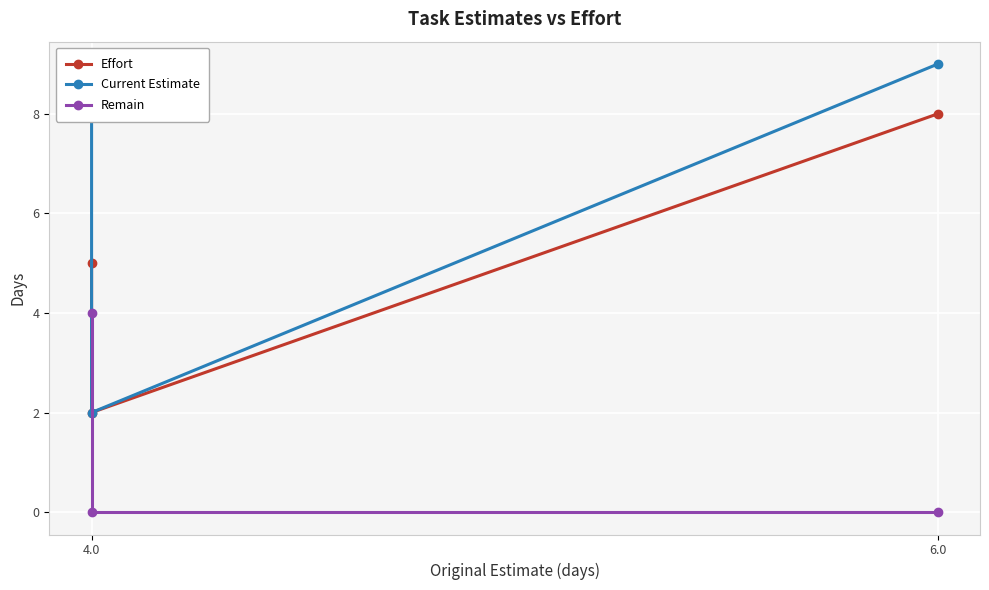

What value does the Effort series have at 4.0?

5